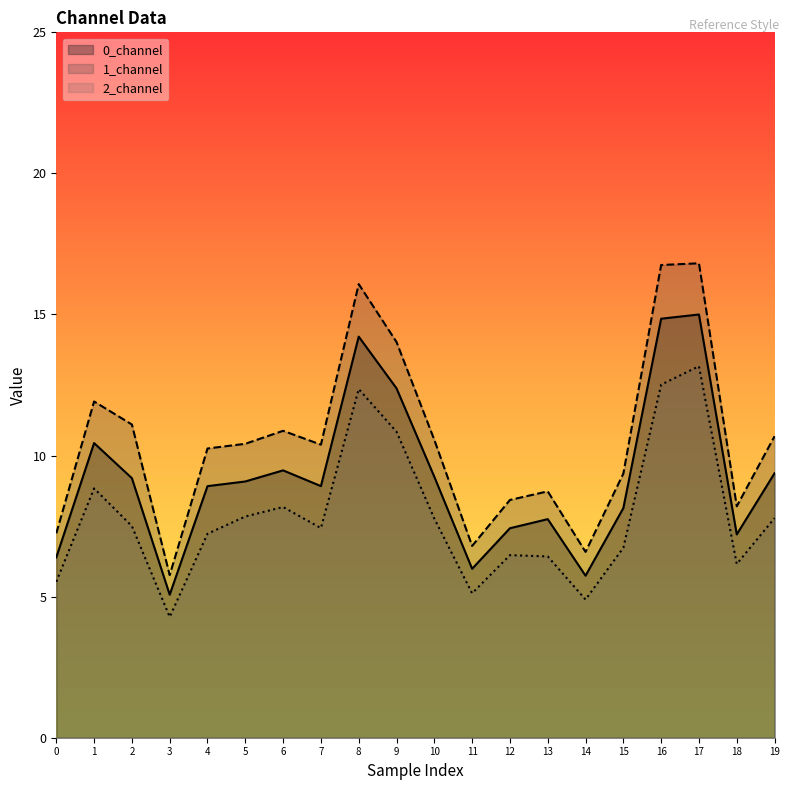

Reading right to left, extract all data points from this chart.

0_channel: 19=9.4	18=7.2	17=15.0	16=14.9	15=8.1	14=5.7	13=7.7	12=7.4	11=6.0	10=9.2	9=12.4	8=14.2	7=8.9	6=9.5	5=9.1	4=8.9	3=5.1	2=9.2	1=10.4	0=6.4
1_channel: 19=10.7	18=8.2	17=16.8	16=16.8	15=9.4	14=6.6	13=8.7	12=8.4	11=6.8	10=10.6	9=14.0	8=16.1	7=10.4	6=10.9	5=10.4	4=10.3	3=5.8	2=11.1	1=11.9	0=7.2
2_channel: 19=7.8	18=6.2	17=13.2	16=12.5	15=6.7	14=4.9	13=6.4	12=6.5	11=5.1	10=7.8	9=10.8	8=12.4	7=7.4	6=8.2	5=7.8	4=7.2	3=4.3	2=7.5	1=8.8	0=5.5